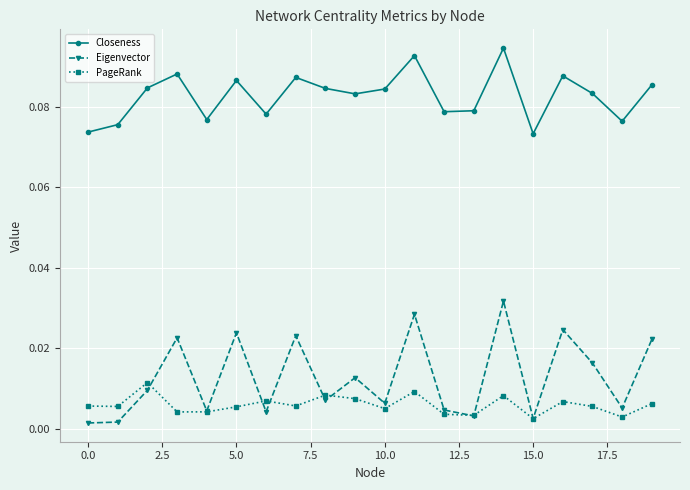

Does the chart display data point markers on the line(s)?

Yes